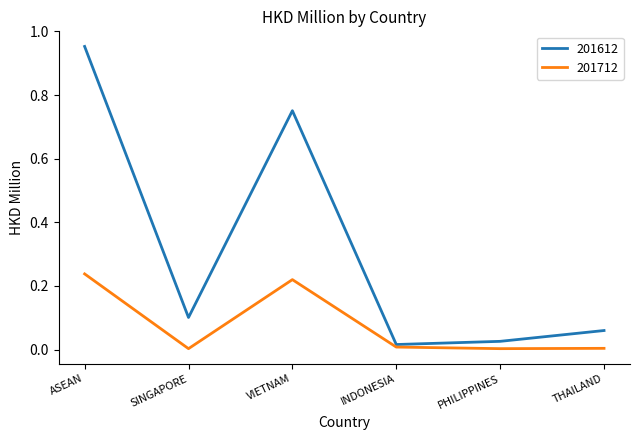

Is it true that 201712 equals 0.4 at VIETNAM?

False